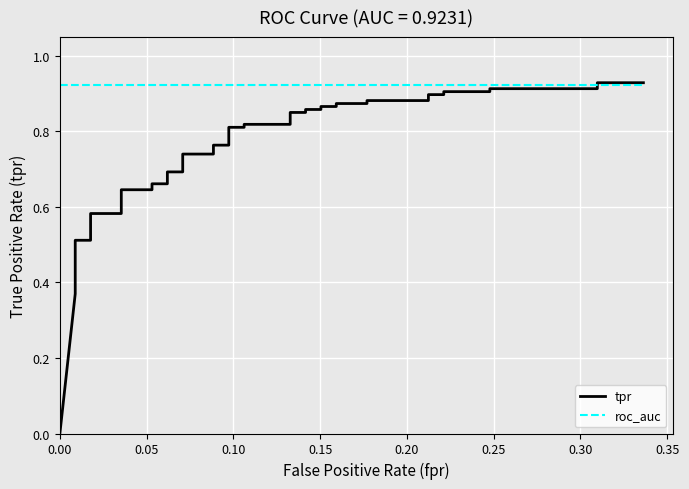

True or false: tpr has a value of 0.2 at 15.

False